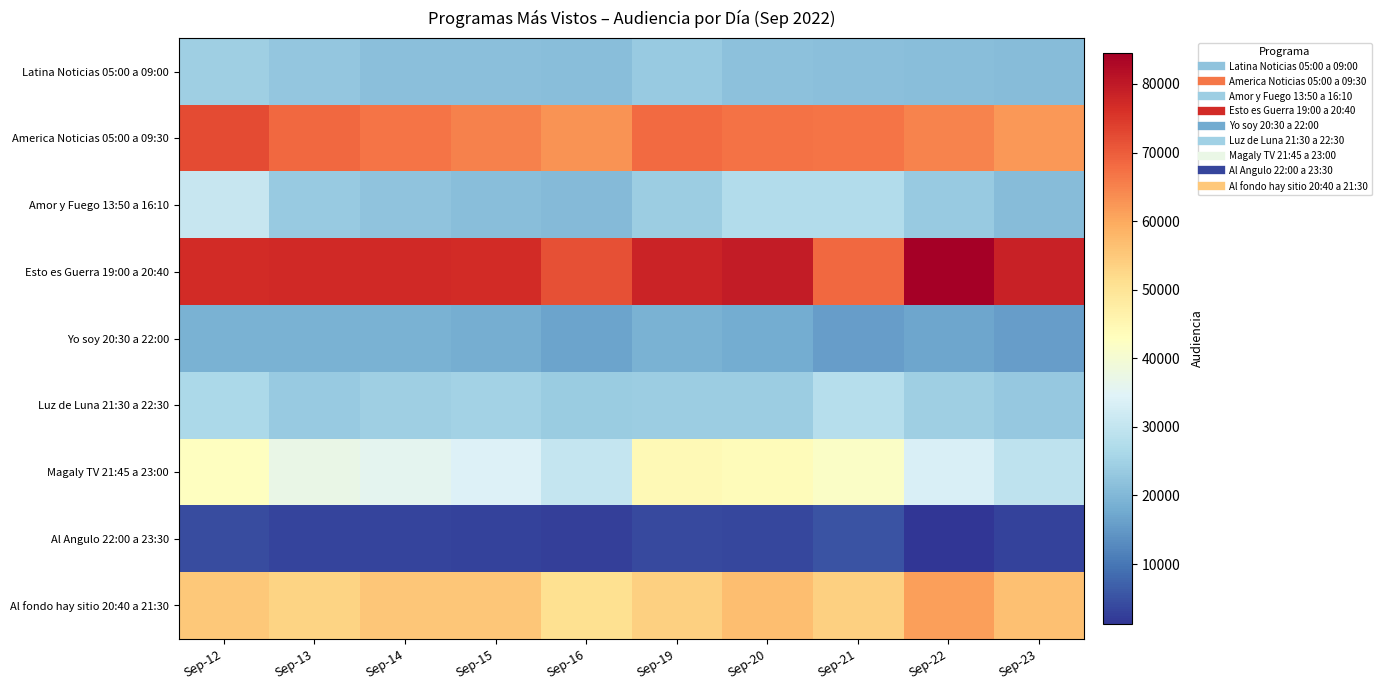

Which category has the highest value across all series?

Sep-22